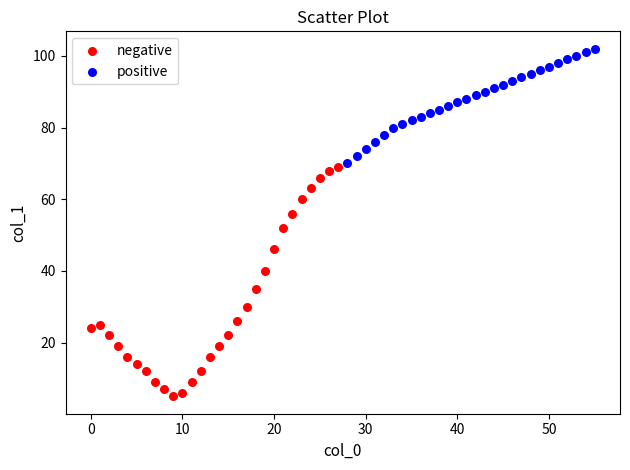

Which series contains the lowest Y value?

negative